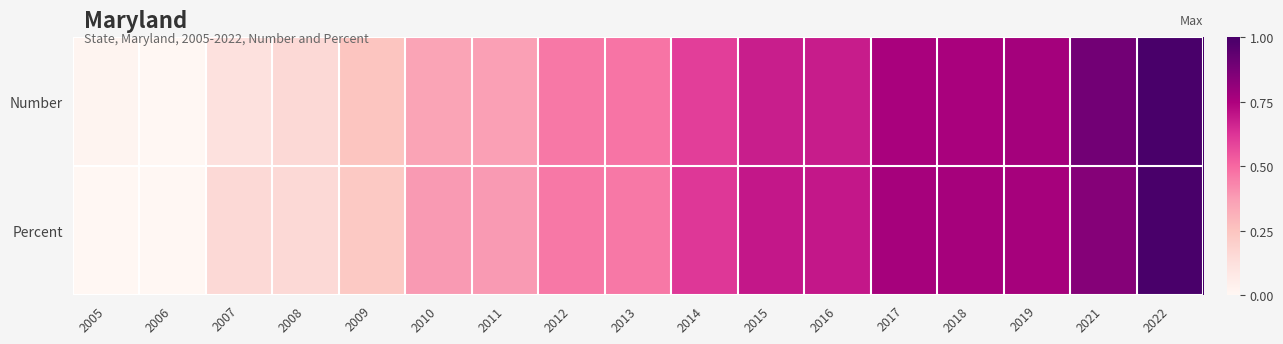

At which category is the sum across all series the highest?

2022